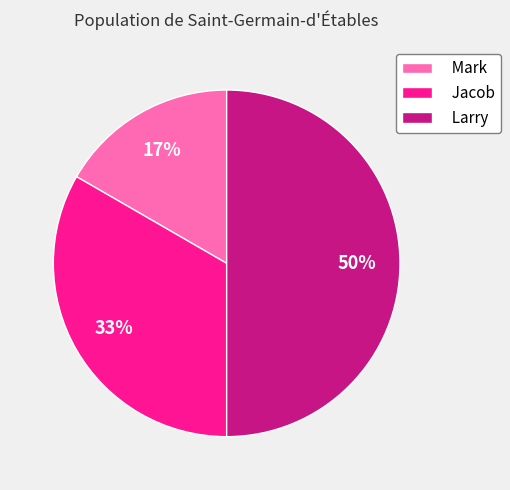

To the nearest percent, what portion does Jacob represent?

33%